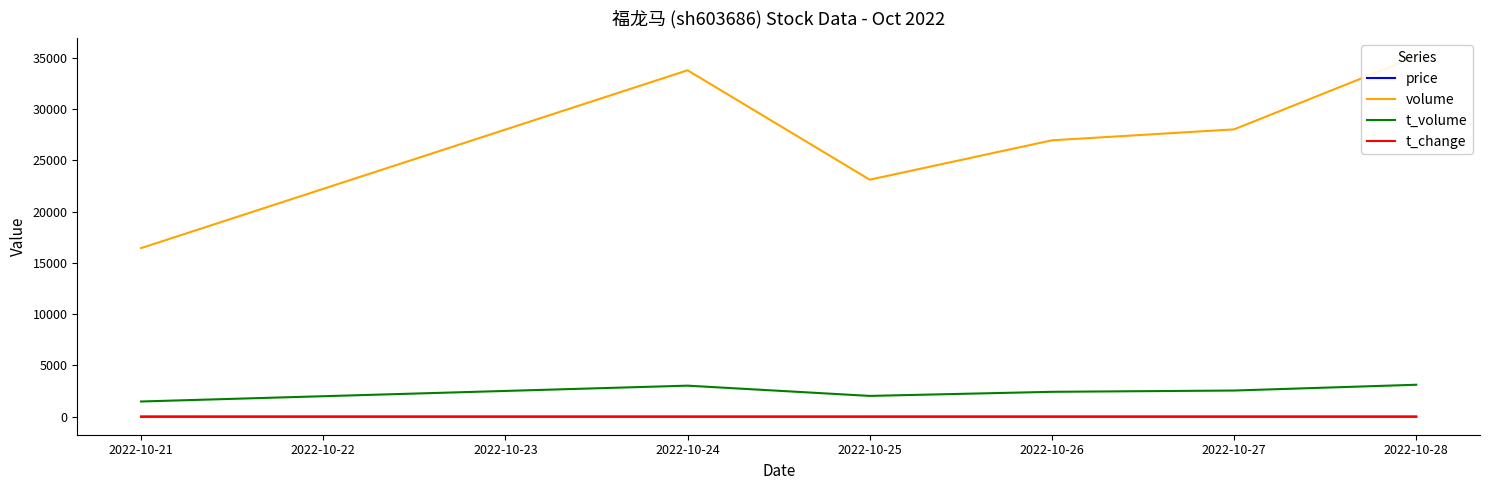

True or false: t_volume and t_change intersect in this chart.

False